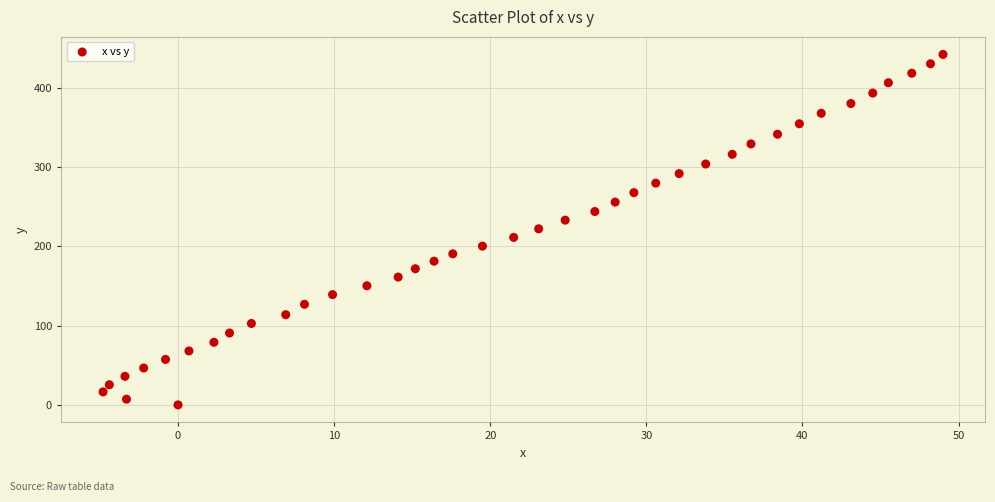

What is the range of Y values (max minus min)?

441.7